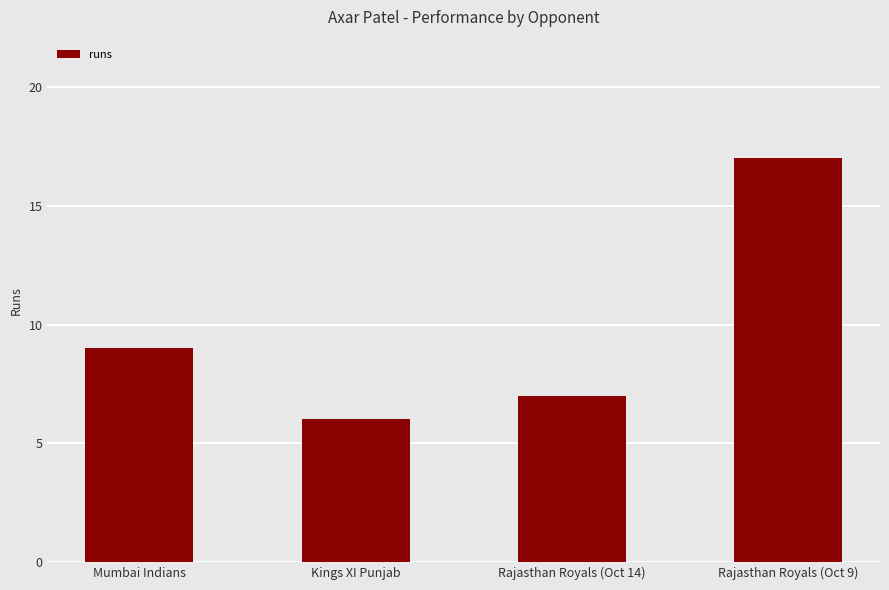

What value does the data have at Mumbai Indians?

9